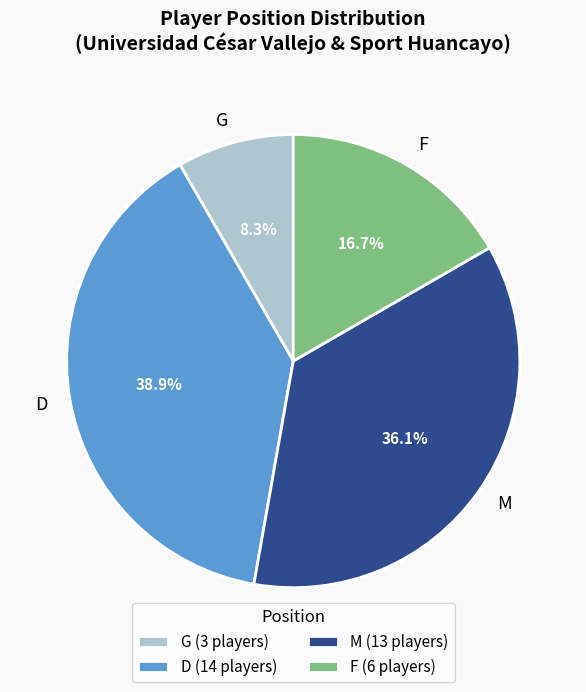

Does any single category account for the majority?

No